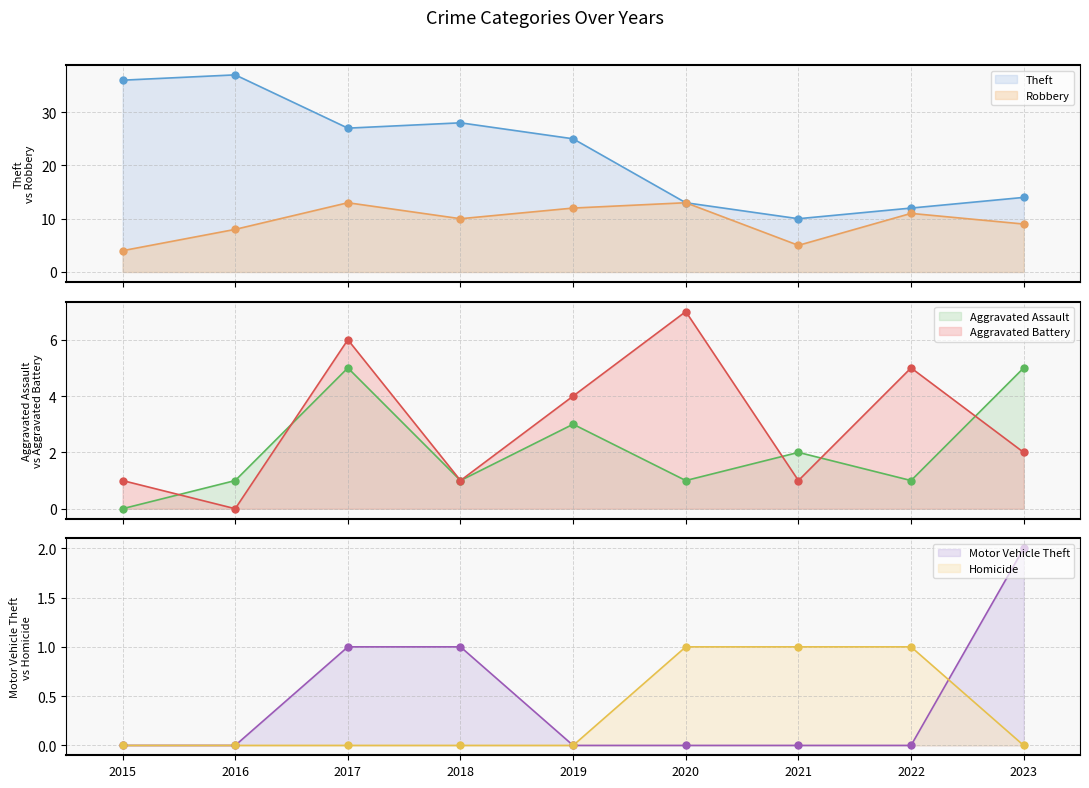

Which series contains the lowest Y value?

Aggravated Assault